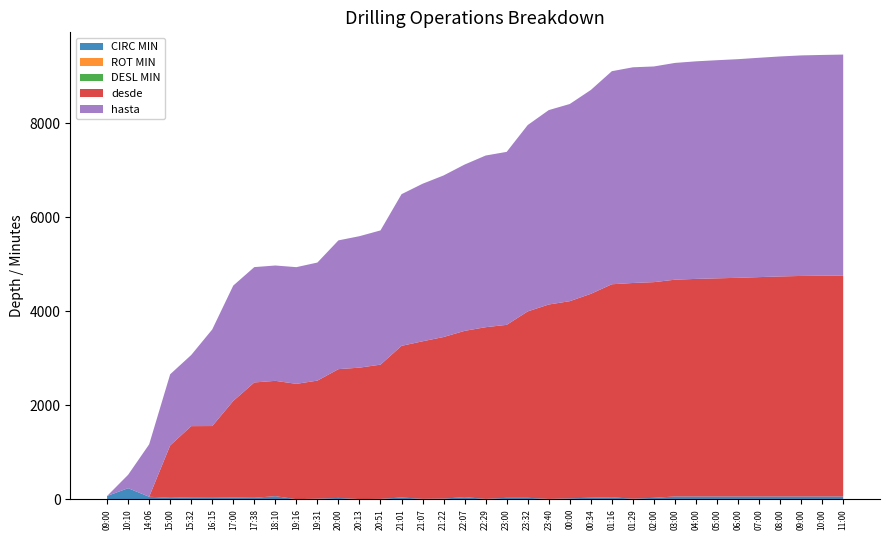

Reading left to right, what are all the values shown in this chart?

CIRC MIN: 09:00=70	10:10=236	14:06=54	15:00=32	15:32=43	16:15=45	17:00=38	17:38=32	18:10=66	19:16=2	19:31=13	20:00=29	20:13=4	20:51=9	21:01=38	21:07=10	21:22=15	22:07=45	22:29=9	23:00=31	23:32=32	23:40=8	00:00=20	00:34=34	01:16=42	01:29=13	02:00=31	03:00=60	04:00=60	05:00=60	06:00=60	07:00=60	08:00=60	09:00=60	10:00=60	11:00=60
ROT MIN: 09:00=0	10:10=0	14:06=0	15:00=0	15:32=0	16:15=0	17:00=0	17:38=0	18:10=0	19:16=0	19:31=0	20:00=0	20:13=0	20:51=0	21:01=0	21:07=0	21:22=0	22:07=0	22:29=0	23:00=0	23:32=0	23:40=0	00:00=0	00:34=0	01:16=0	01:29=0	02:00=0	03:00=0	04:00=0	05:00=0	06:00=0	07:00=0	08:00=0	09:00=0	10:00=0	11:00=0
DESL MIN: 09:00=0	10:10=0	14:06=0	15:00=0	15:32=0	16:15=0	17:00=0	17:38=0	18:10=0	19:16=0	19:31=0	20:00=0	20:13=0	20:51=0	21:01=0	21:07=0	21:22=0	22:07=0	22:29=0	23:00=0	23:32=0	23:40=0	00:00=0	00:34=0	01:16=0	01:29=0	02:00=0	03:00=0	04:00=0	05:00=0	06:00=0	07:00=0	08:00=0	09:00=0	10:00=0	11:00=0
desde: 09:00=0	10:10=0	14:06=0	15:00=1115	15:32=1514	16:15=1514	17:00=2056	17:38=2455	18:10=2455	19:16=2455	19:31=2513	20:00=2741	20:13=2798	20:51=2857	21:01=3228	21:07=3353	21:22=3439	22:07=3540	22:29=3654	23:00=3682	23:32=3967	23:40=4138	00:00=4197	00:34=4339	01:16=4535	01:29=4591	02:00=4591	03:00=4614	04:00=4631	05:00=4643	06:00=4654	07:00=4669	08:00=4683	09:00=4694	10:00=4699	11:00=4703
hasta: 09:00=0	10:10=285	14:06=1115	15:00=1514	15:32=1514	16:15=2056	17:00=2455	17:38=2455	18:10=2455	19:16=2484	19:31=2513	20:00=2741	20:13=2798	20:51=2857	21:01=3228	21:07=3353	21:22=3439	22:07=3540	22:29=3654	23:00=3682	23:32=3967	23:40=4138	00:00=4197	00:34=4339	01:16=4535	01:29=4591	02:00=4591	03:00=4614	04:00=4631	05:00=4643	06:00=4654	07:00=4669	08:00=4683	09:00=4694	10:00=4699	11:00=4703